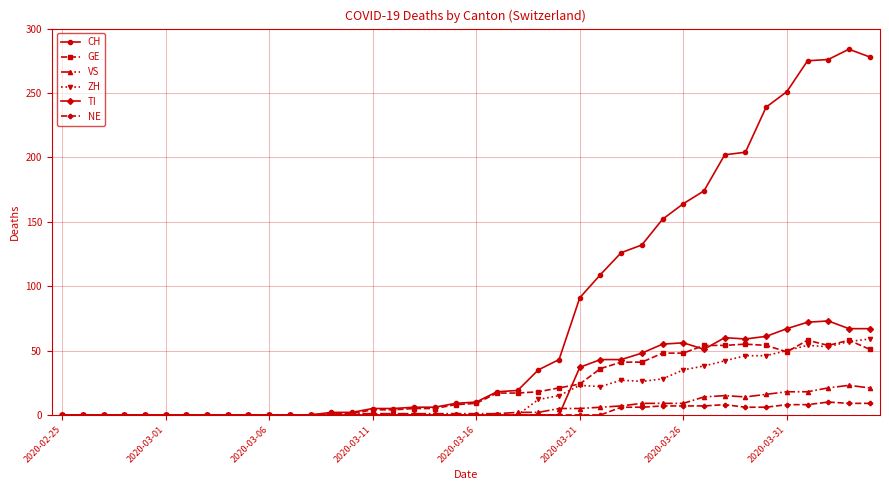

True or false: CH has more than 0 interior local peaks.

True